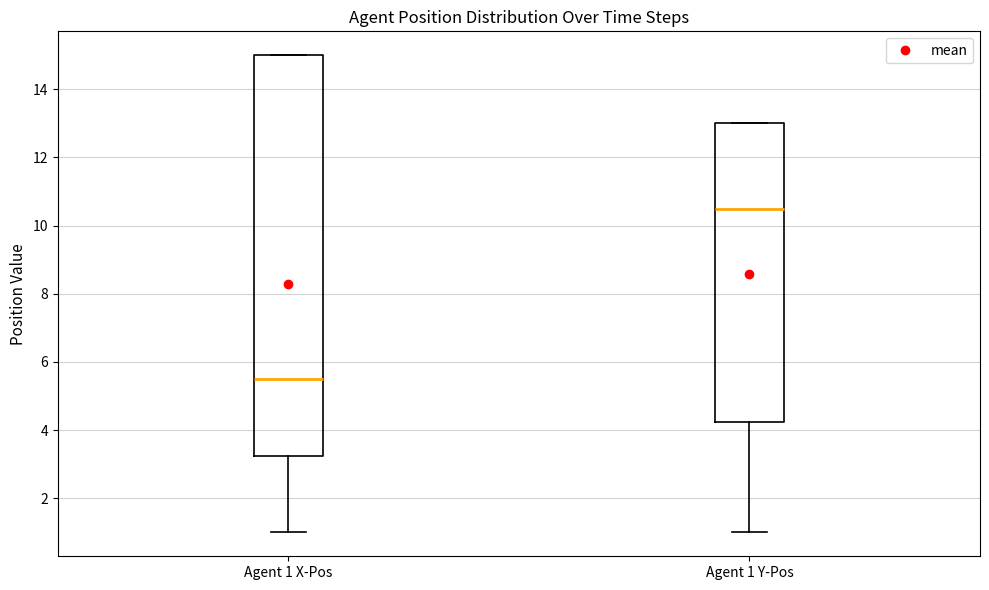

Reading left to right, transcribe this box plot: for each box, give where its median line is, the range the box spans, and where its two whiskers end, as read against the y-axis. The values are not printed on the chart, so give them approximately, as read against the axis.

Agent 1 X-Pos: median 5.6, box 3.2 to 15.0, whiskers 1.0 to 15.0
Agent 1 Y-Pos: median 10.6, box 4.2 to 13.0, whiskers 1.0 to 13.0